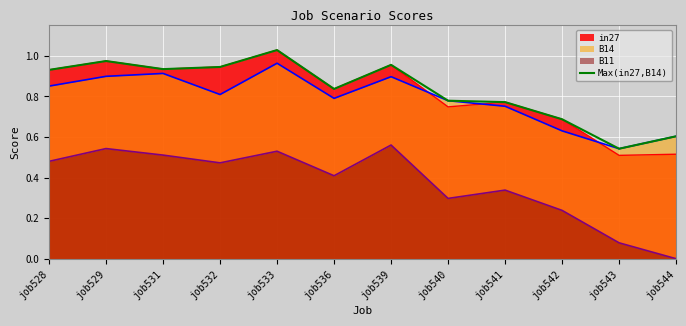

Rank the categories by value from highest to lowest.

job533, job529, job539, job532, job531, job528, job536, job540, job541, job542, job544, job543